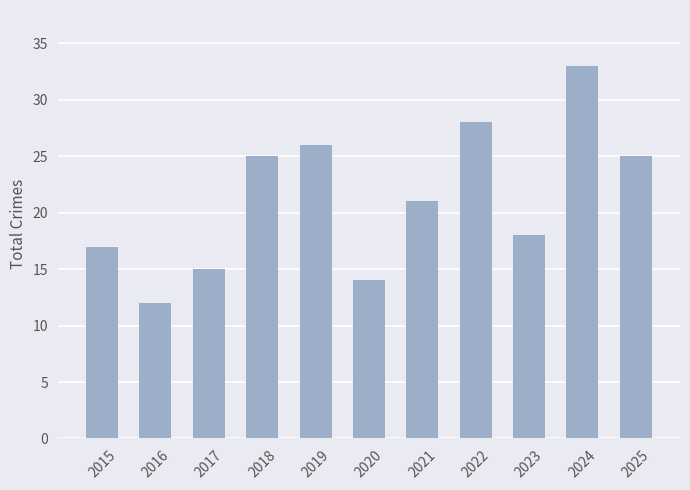

Reading left to right, what are all the values shown in this chart?

17	12	15	25	26	14	21	28	18	33	25